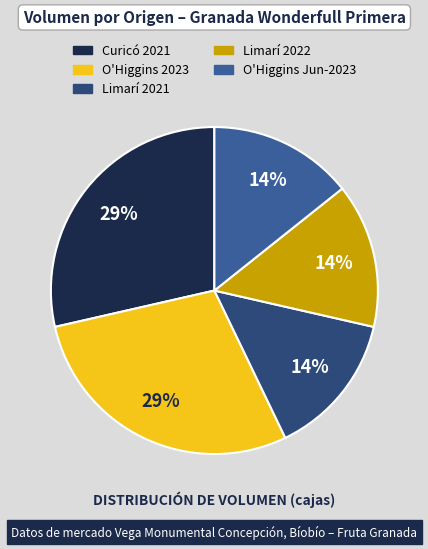

To the nearest percent, what is the average slice percentage?

20%